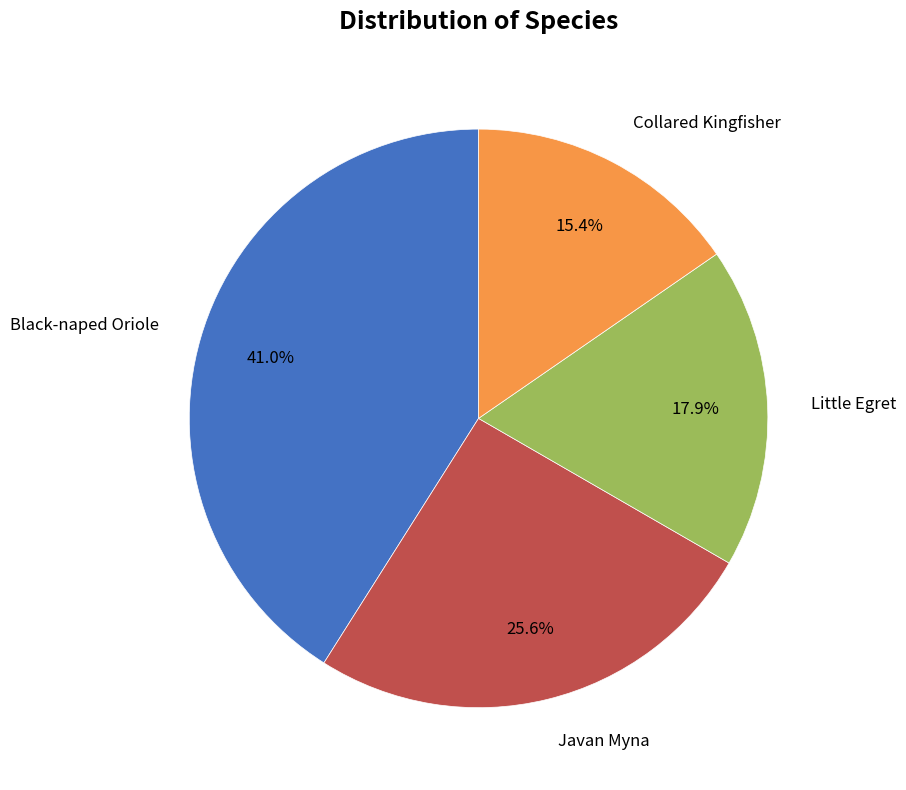

Is there a majority slice in this chart?

No